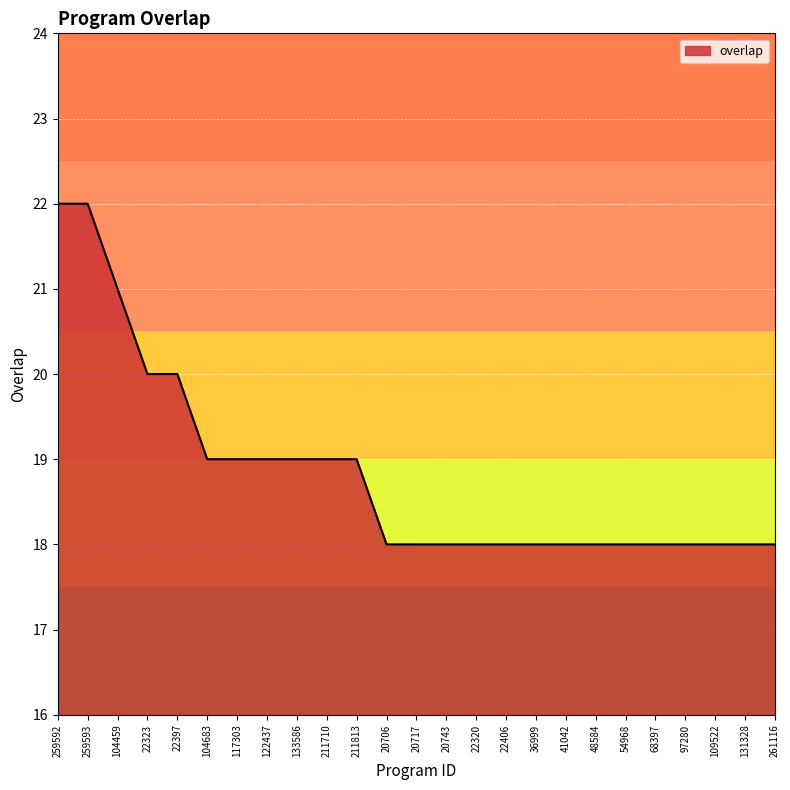

What is the difference between the maximum and minimum values?

4